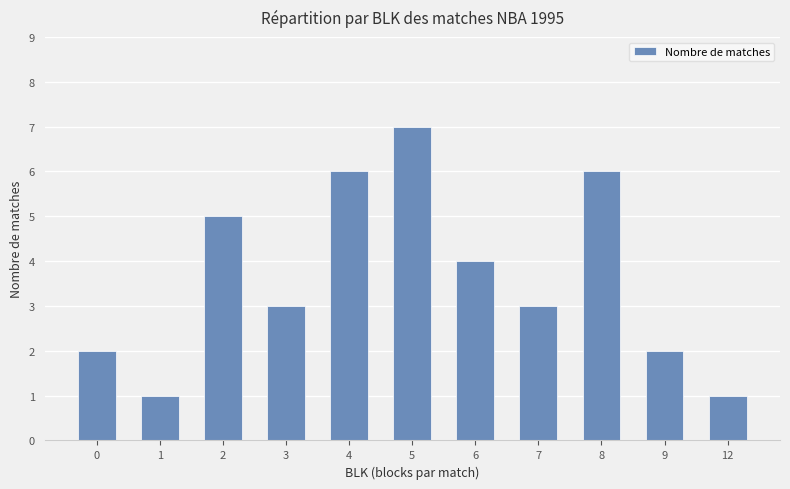

Reading left to right, what are all the values shown in this chart?

0=2	1=1	2=5	3=3	4=6	5=7	6=4	7=3	8=6	9=2	12=1